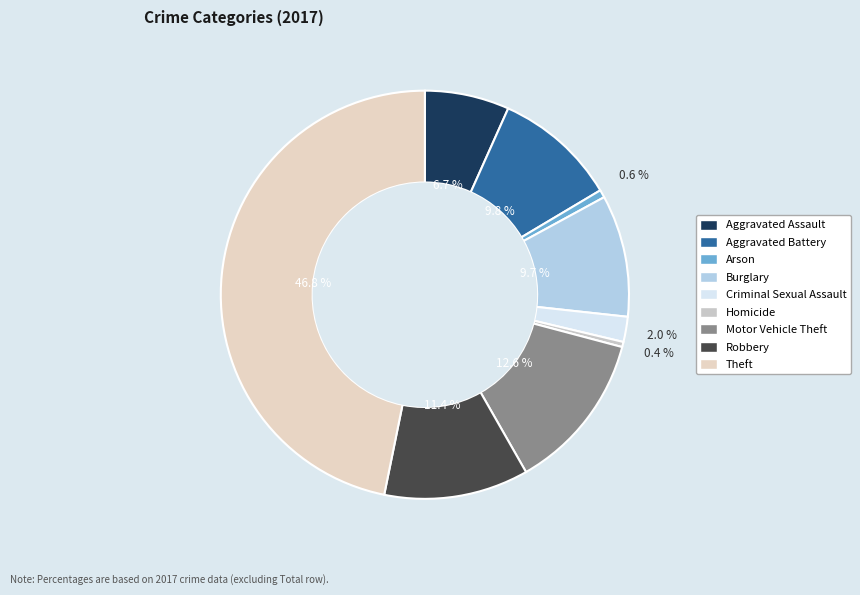

How many segments does this pie chart have?

9